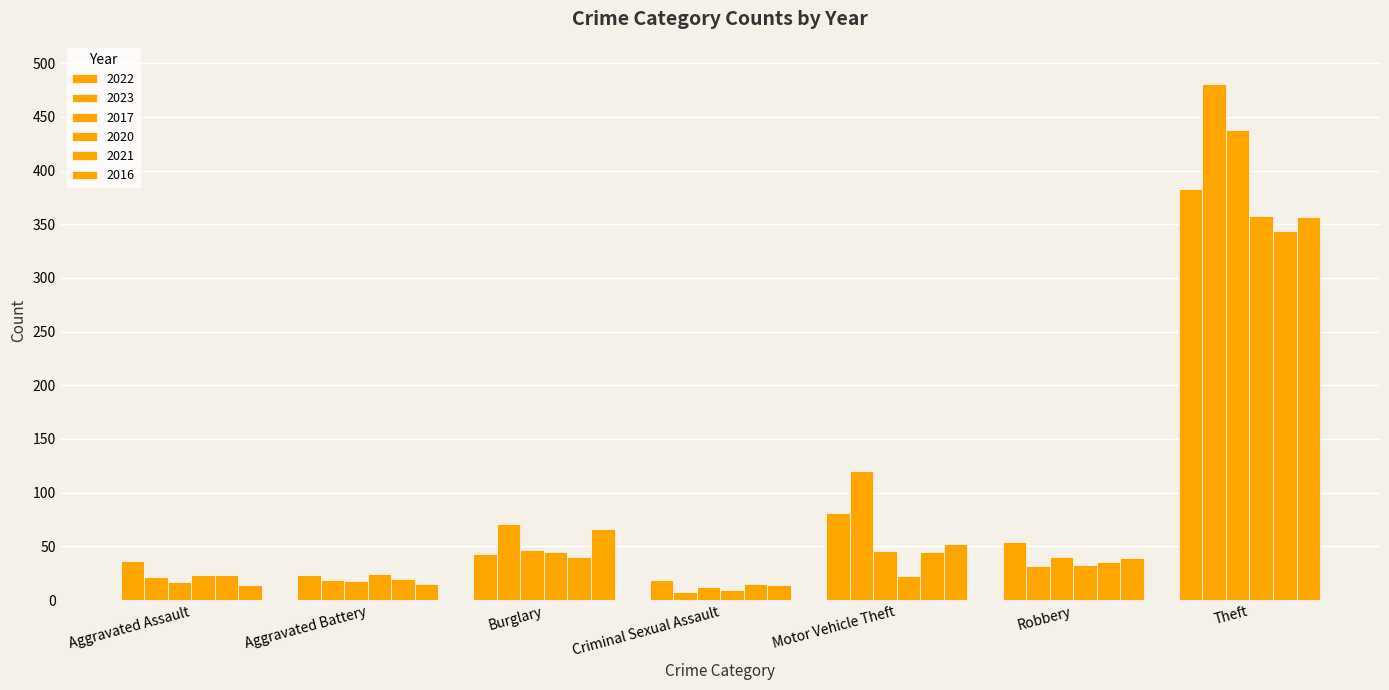

What is the maximum value shown in the chart?

481